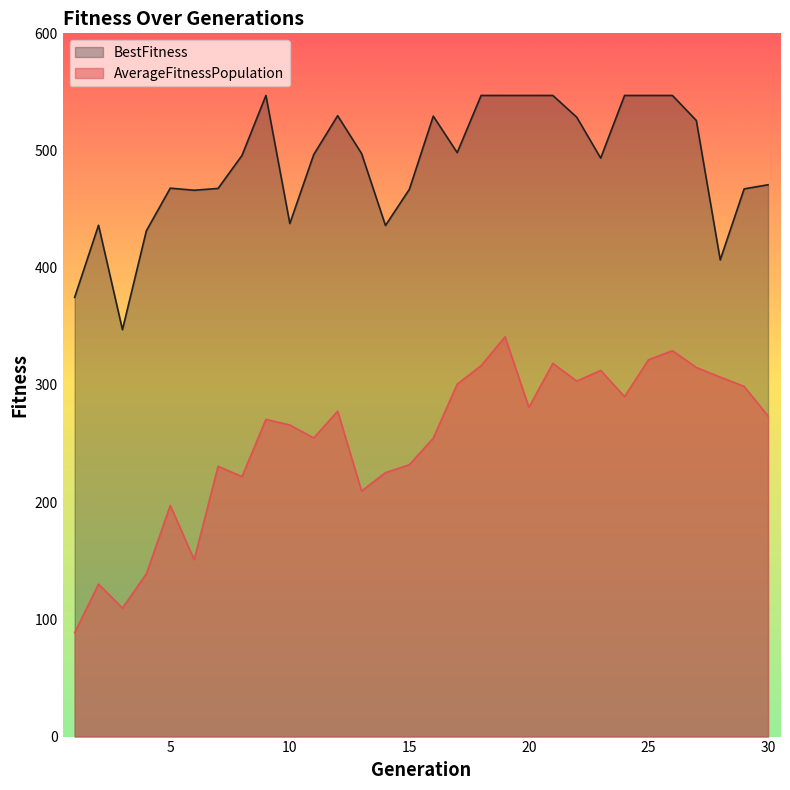

Read the BestFitness value at 11.

496.6